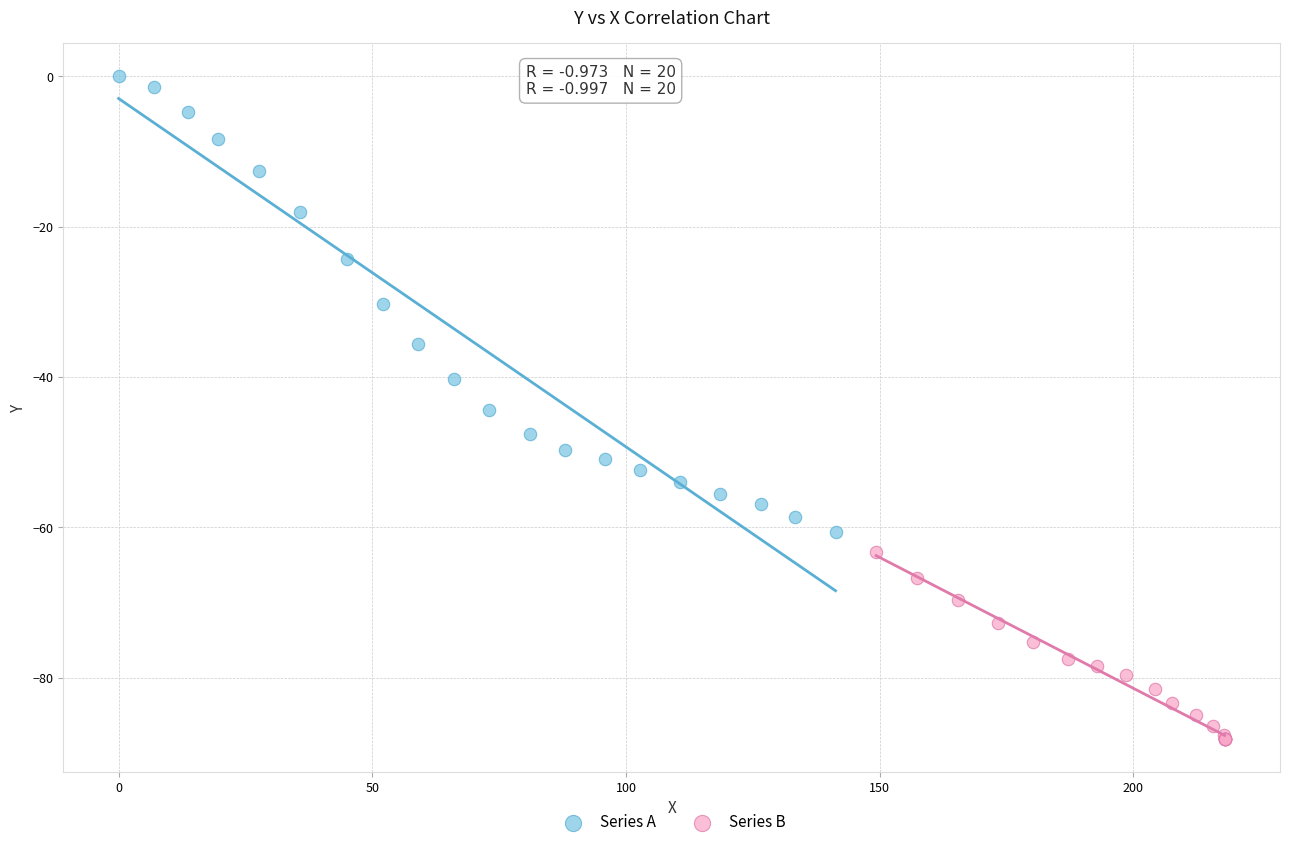

What are all the series names shown in the legend?

Series A, Series B